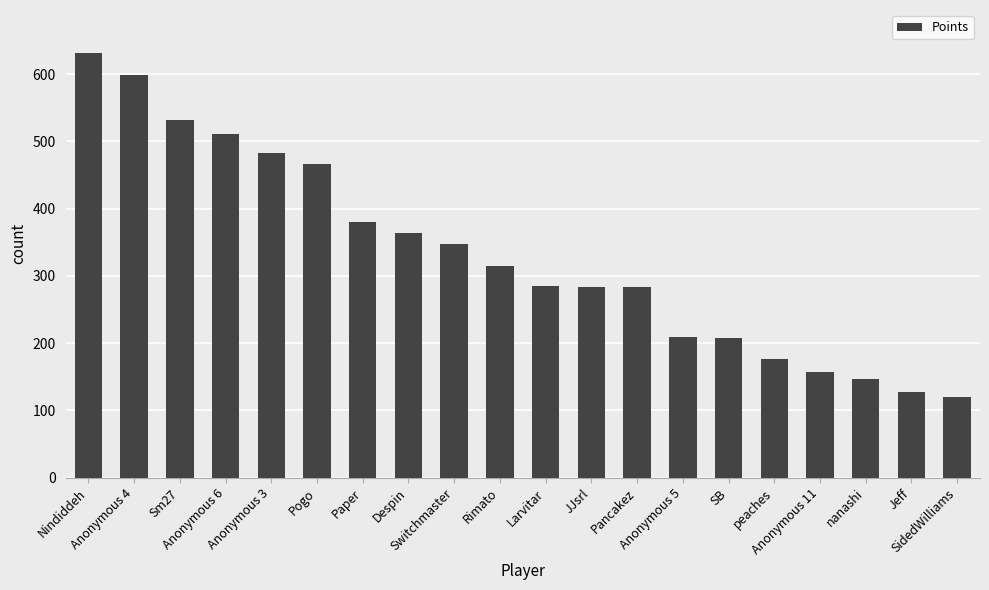

What is the difference between the maximum and minimum values?

512